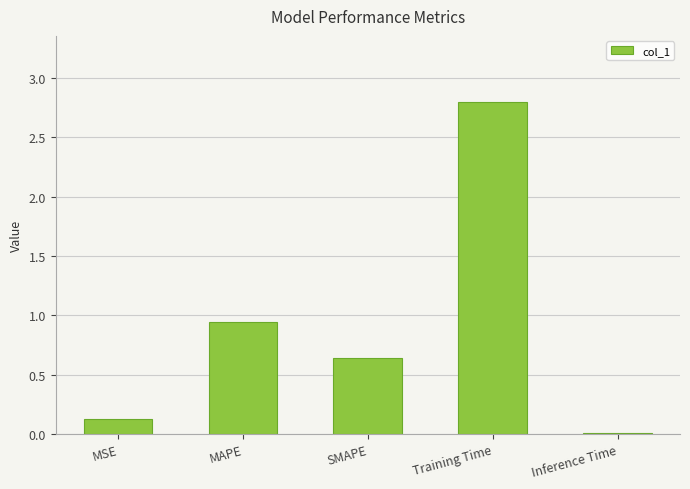

Does the chart contain stacked bars?

No